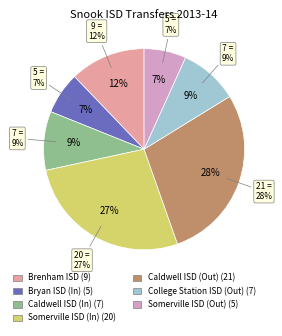

The Caldwell ISD (In) slice represents 15% of the pie. True or false?

False